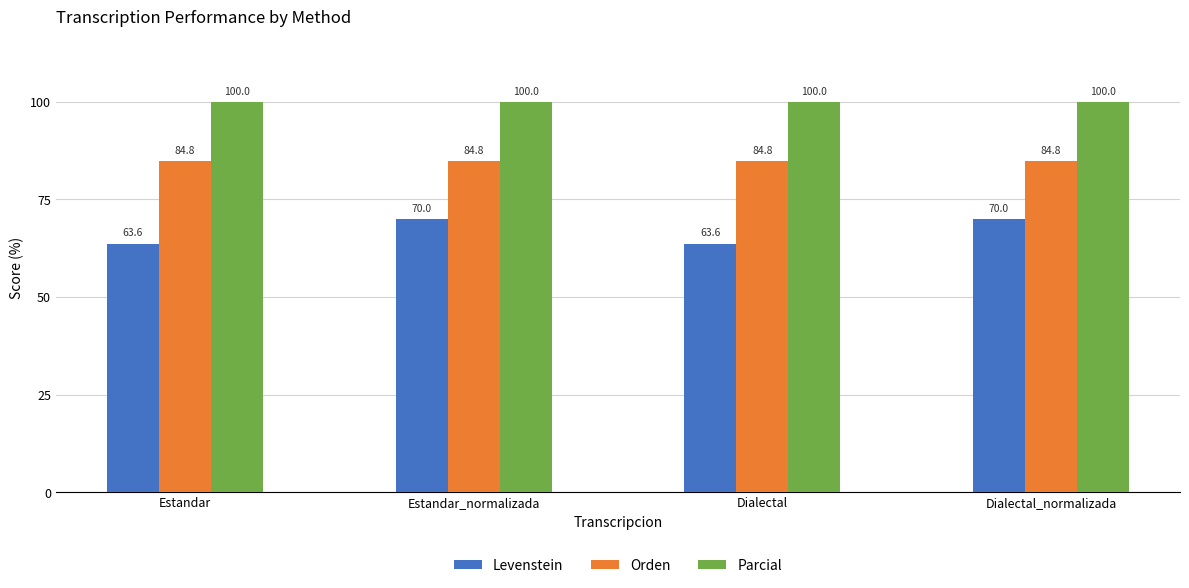

What is the minimum value shown in the chart?

63.6